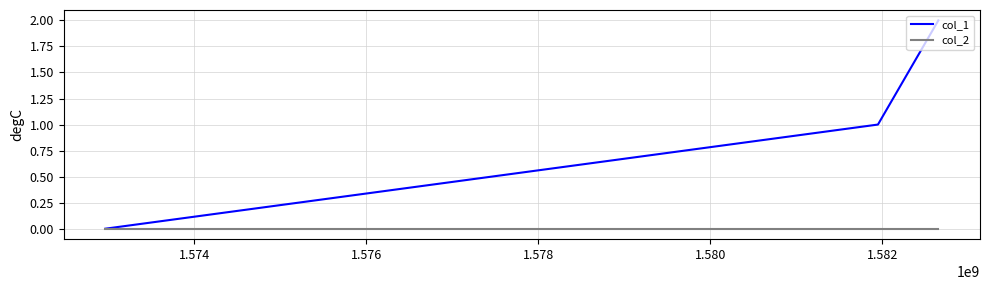

Which series has the largest total across all categories?

col_1